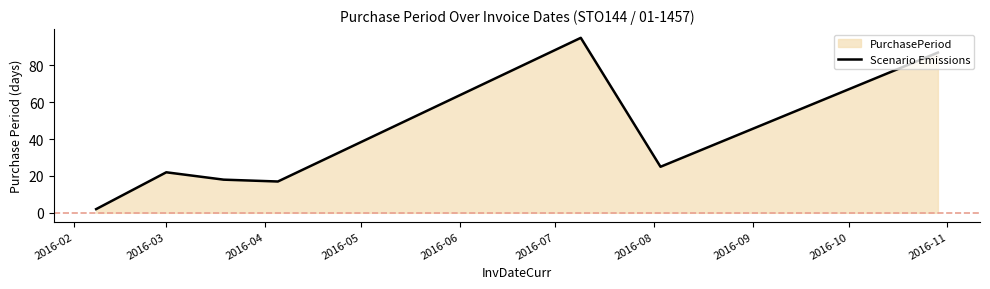

Does the chart display data point markers on the line(s)?

No